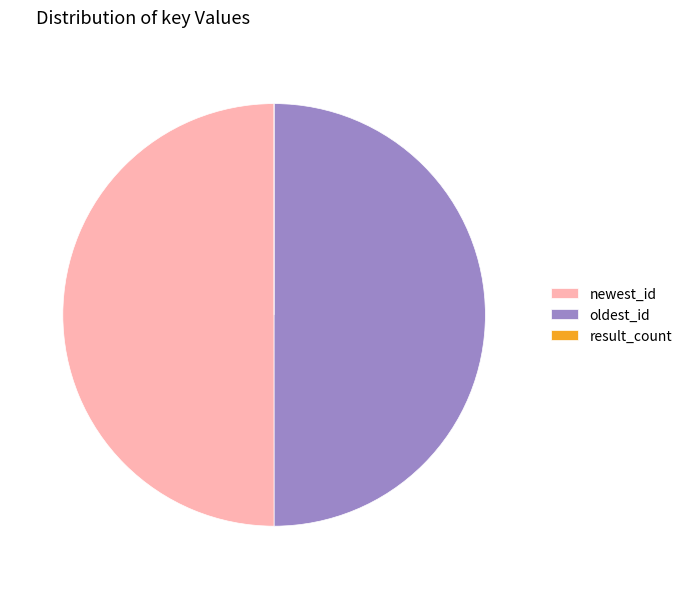

The oldest_id slice represents 50% of the pie. True or false?

True